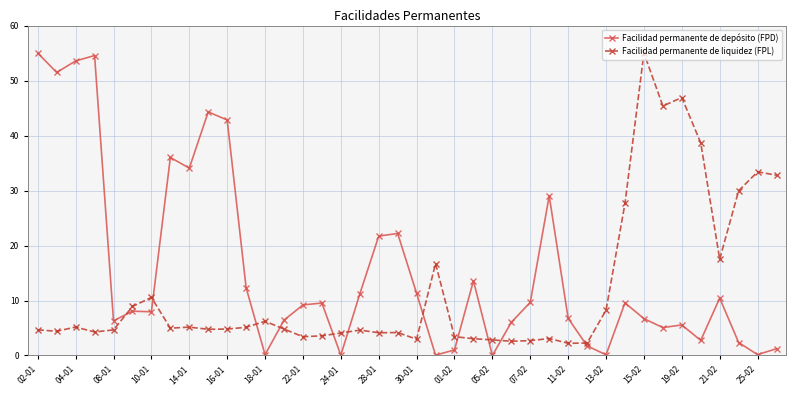

How many intersections are there between Facilidad permanente de liquidez (FPL) and Facilidad permanente de depósito (FPD)?

11